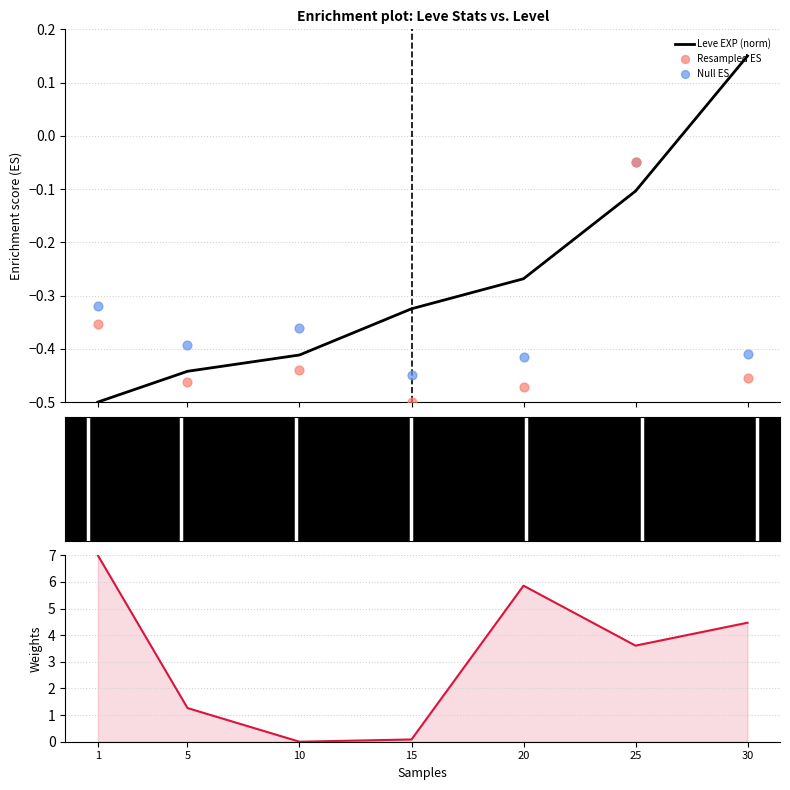

What is the lowest value of the Leve EXP (norm) series?

-0.5